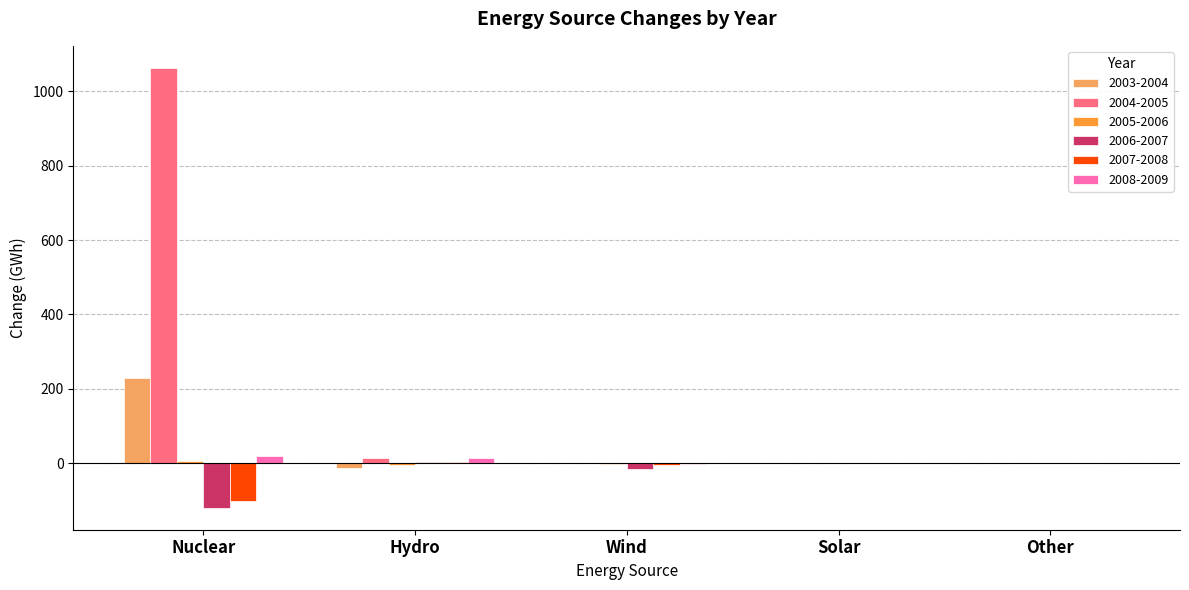

Which category has the highest value across all series?

Nuclear